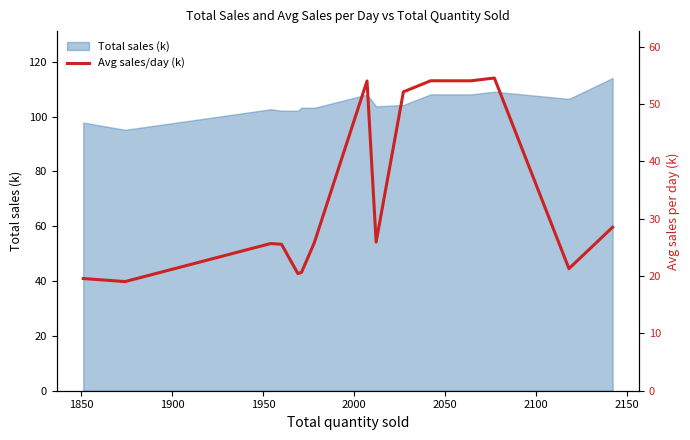

Is it true that the value at 1900 is 16.5?

False